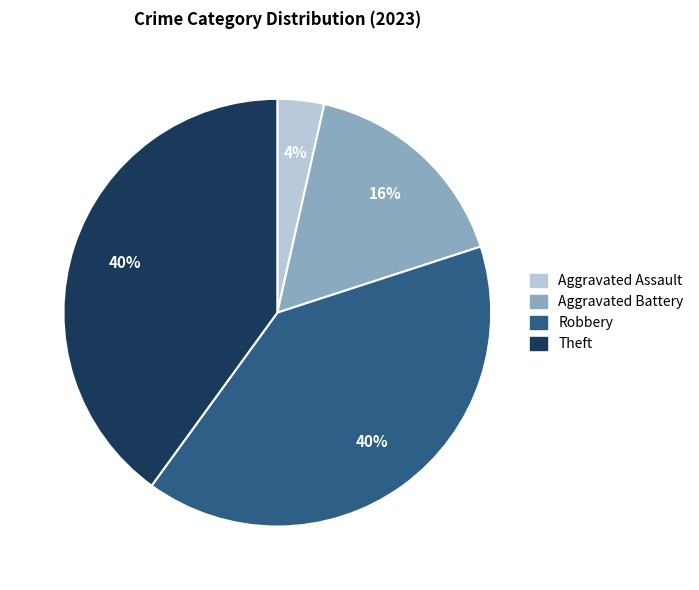

Is there any slice that represents more than half of the pie?

No